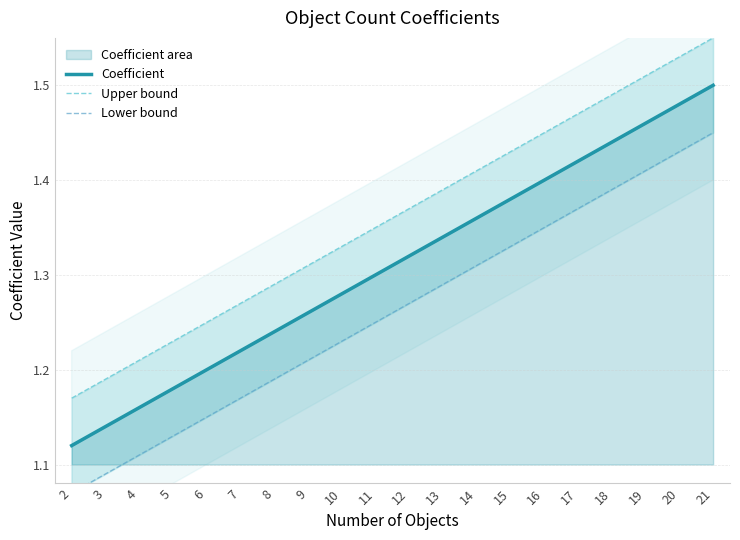

Between 16 and 19, which is larger?

19